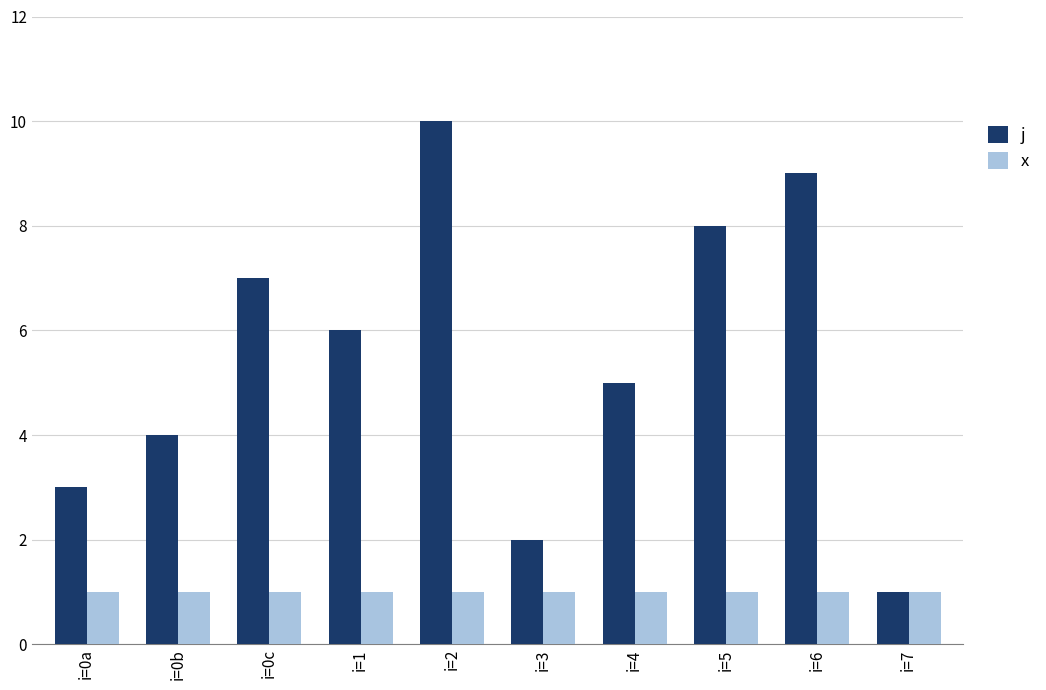

What is the average value of the x series?

1